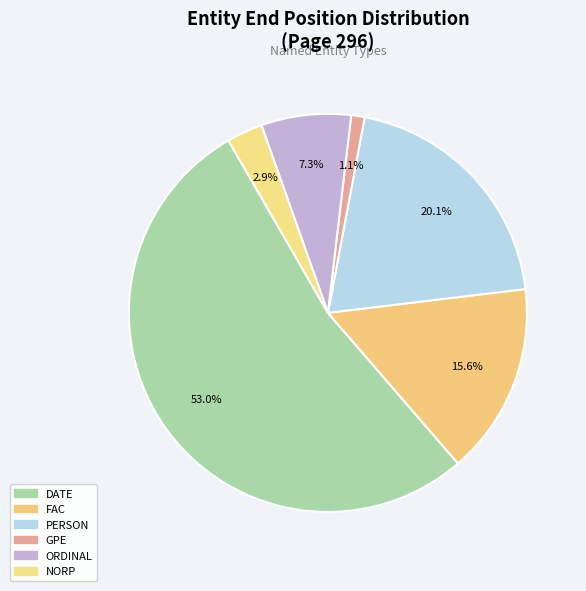

Count the number of slices in the pie.

6